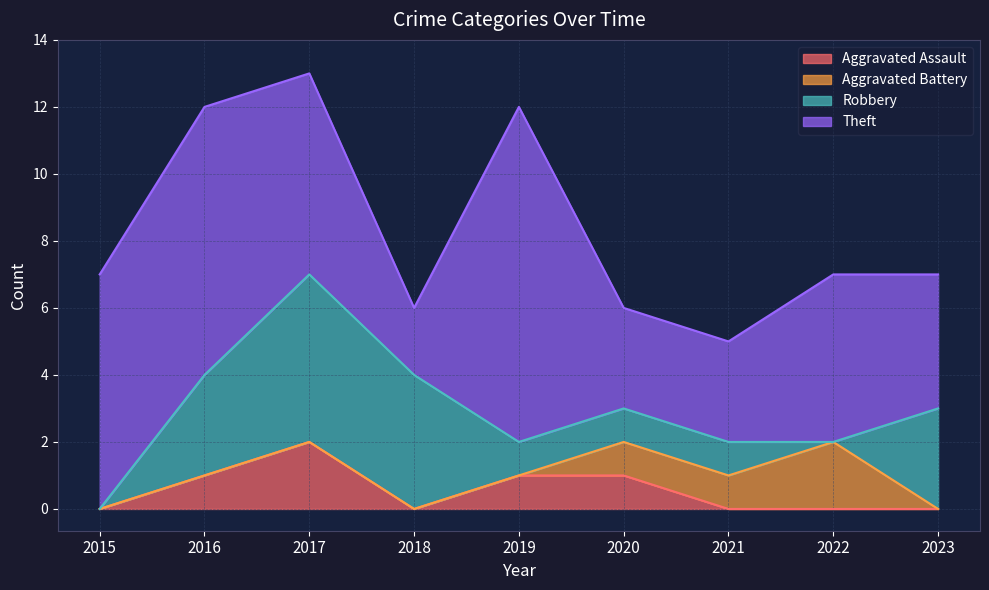

Is the value of Robbery at 2021 greater than the value of Aggravated Battery at 2015?

Yes